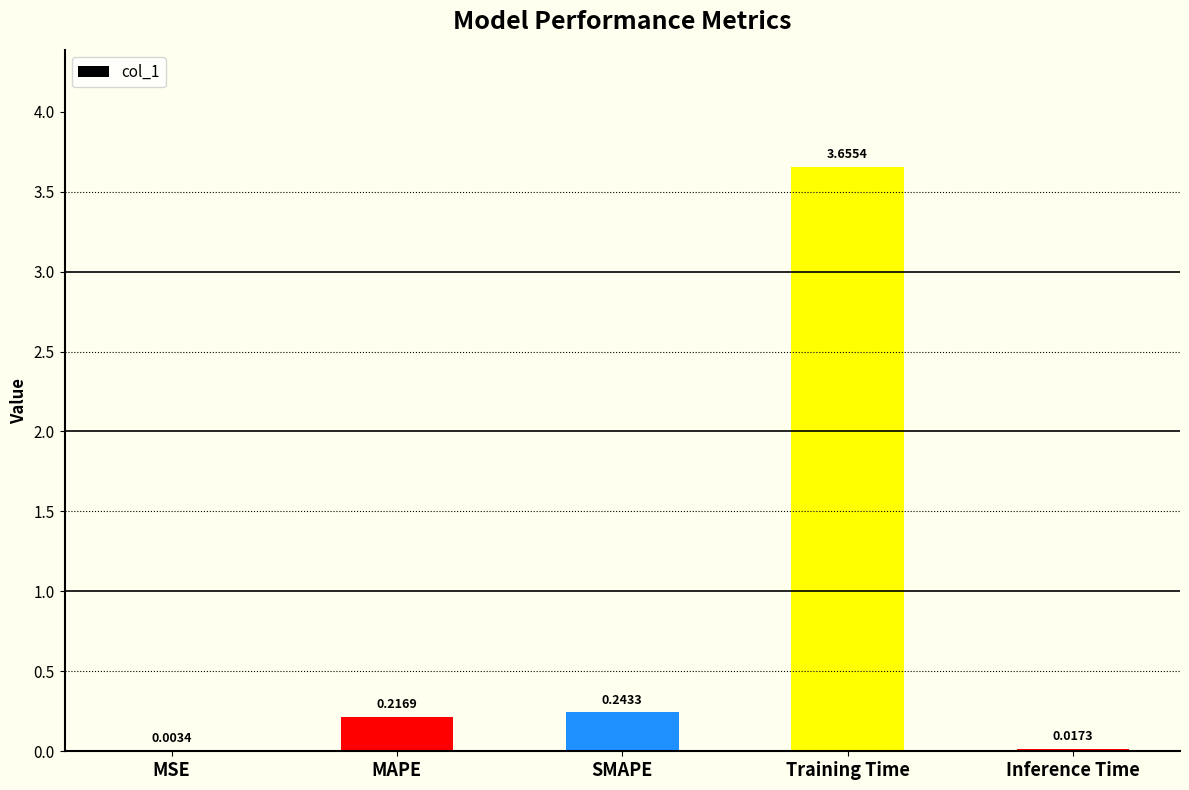

Where is the data nearest to the value 1?

SMAPE